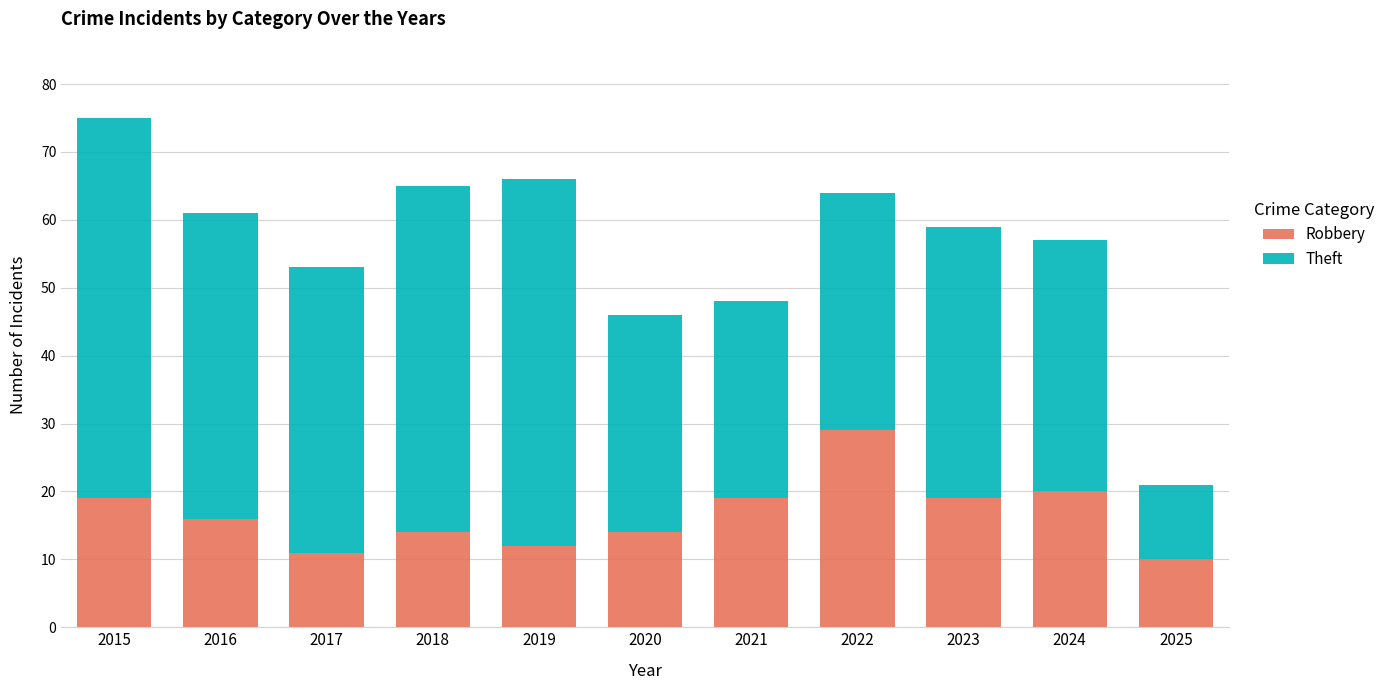

The Robbery series shows 8 at 2022. True or false?

False